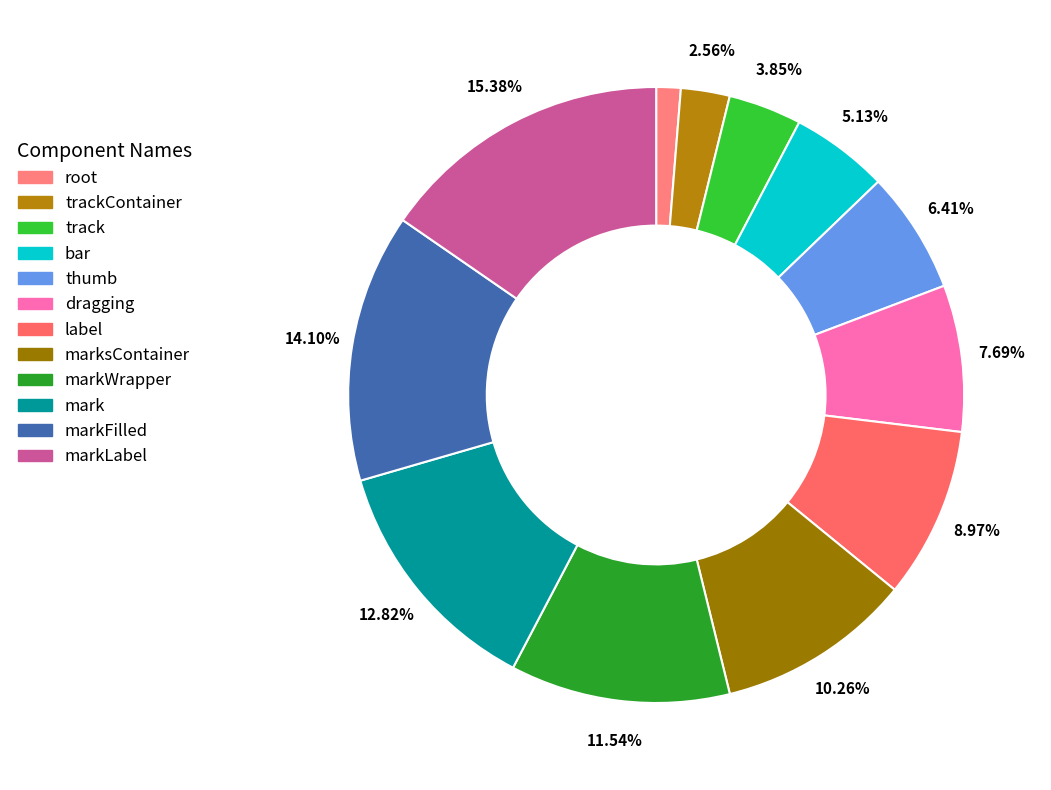

Which category has the biggest portion of the pie?

markLabel